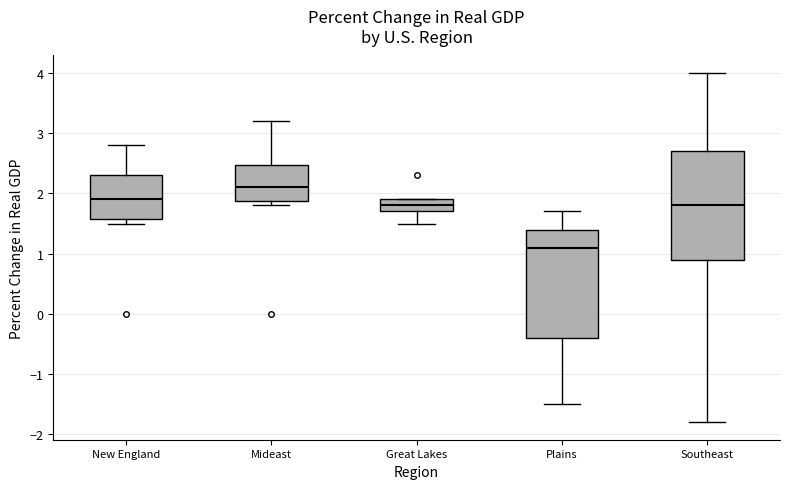

Reading left to right, transcribe this box plot: for each box, give where its median line is, the range the box spans, and where its two whiskers end, as read against the y-axis. The values are not printed on the chart, so give them approximately, as read against the axis.

New England: median 1.9, box 1.6 to 2.3, whiskers 1.5 to 2.8
Mideast: median 2.1, box 1.9 to 2.5, whiskers 1.8 to 3.2
Great Lakes: median 1.8, box 1.7 to 1.9, whiskers 1.5 to 1.9
Plains: median 1.1, box -0.4 to 1.4, whiskers -1.5 to 1.7
Southeast: median 1.8, box 0.9 to 2.7, whiskers -1.8 to 4.0